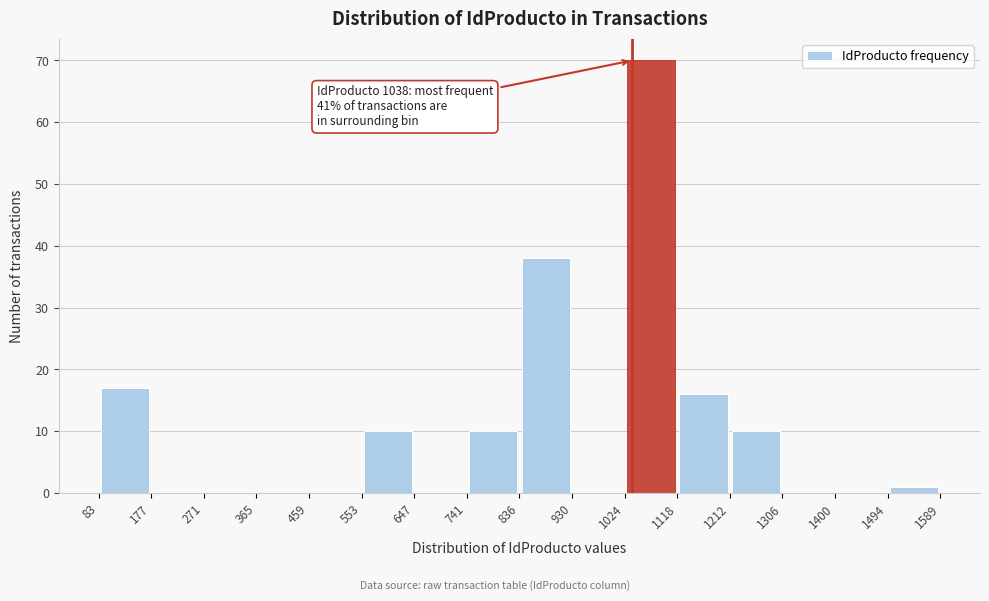

Over which range of the x-axis is the bar tallest?

1024 to 1118